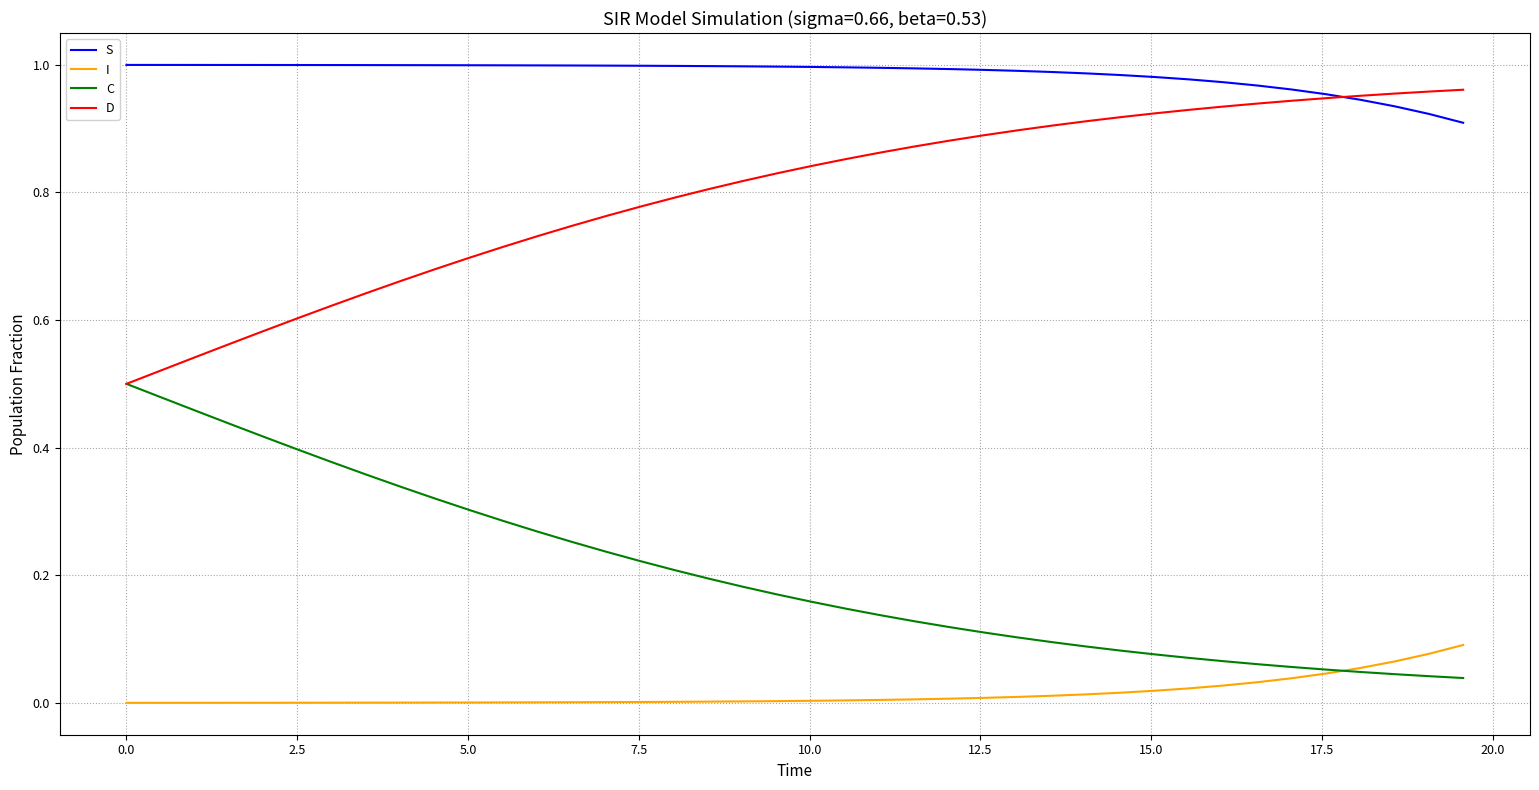

List the series in order of their overall mean, highest first.

S, D, C, I